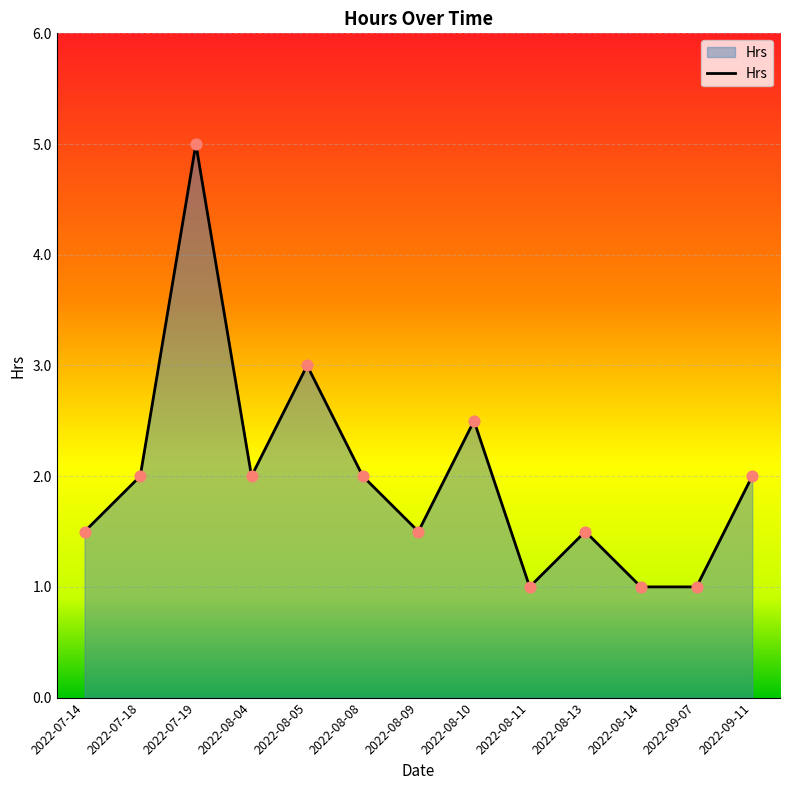

What is the change in value from 2022-08-08 to 2022-09-07?

-1.0